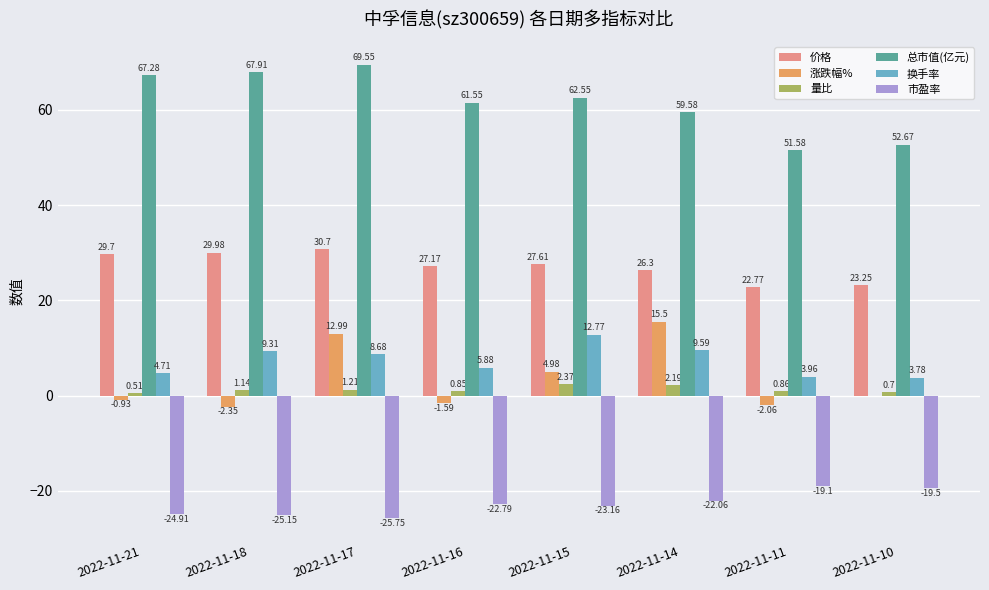

Which series changed the most between 2022-11-21 and 2022-11-10?

总市值(亿元)